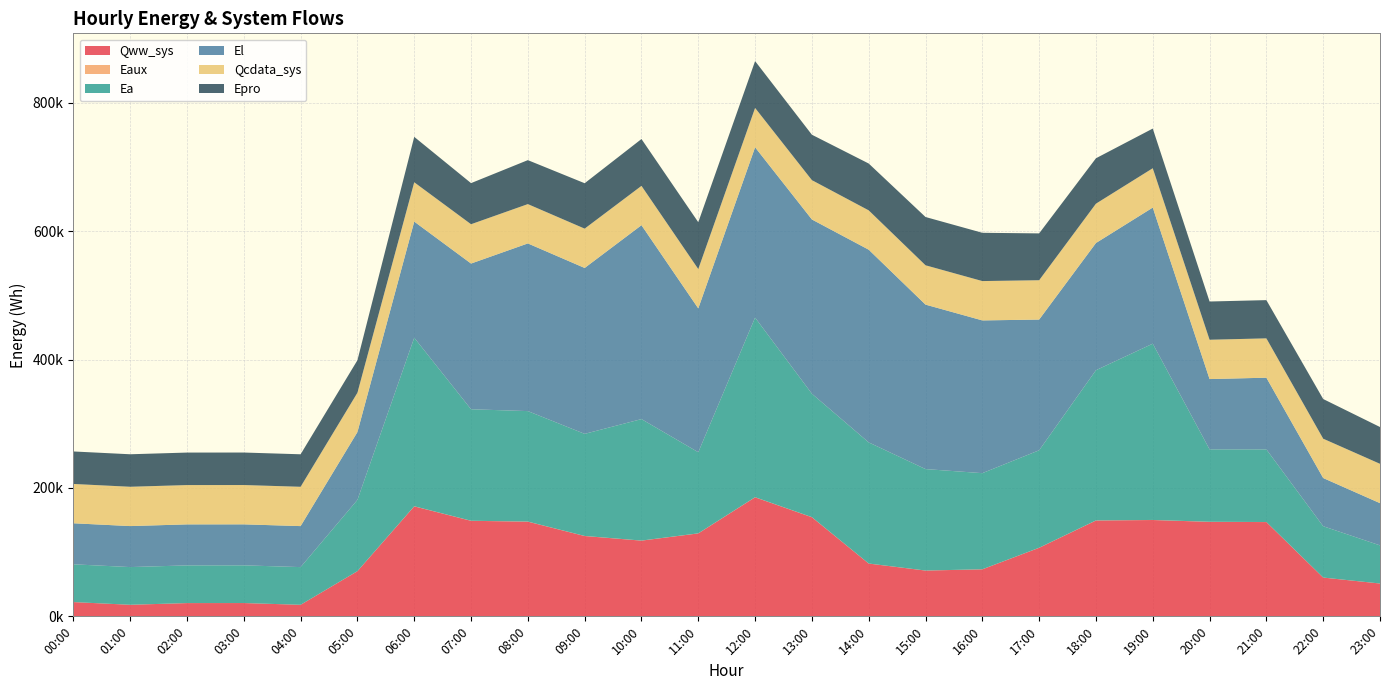

Reading left to right, list all the values displayed in this chart.

Qww_sys: 00:00=22231.9	01:00=18024.3	02:00=20664.6	03:00=20728.0	04:00=17993.7	05:00=70348.8	06:00=171413.7	07:00=148859.9	08:00=147550.6	09:00=125164.0	10:00=117985.5	11:00=129236.7	12:00=185503.7	13:00=154457.3	14:00=82253.0	15:00=71348.1	16:00=73266.0	17:00=106808.3	18:00=149354.1	19:00=150103.4	20:00=147254.3	21:00=146889.8	22:00=60414.9	23:00=51142.3
Eaux: 00:00=10.3	01:00=5.6	02:00=2.8	03:00=2.8	04:00=3.7	05:00=45.0	06:00=115.6	07:00=99.1	08:00=97.7	09:00=85.7	10:00=80.0	11:00=82.5	12:00=113.3	13:00=97.7	14:00=58.1	15:00=49.7	16:00=49.4	17:00=70.0	18:00=97.4	19:00=98.2	20:00=90.8	21:00=85.0	22:00=35.6	23:00=29.0
Ea: 00:00=58840.7	01:00=58725.1	02:00=58725.1	03:00=58725.1	04:00=58725.1	05:00=111044.2	06:00=262572.7	07:00=173701.0	08:00=172148.1	09:00=159072.5	10:00=189260.1	11:00=126382.6	12:00=279857.5	13:00=192307.7	14:00=188719.0	15:00=158060.6	16:00=149794.8	17:00=151871.0	18:00=234048.7	19:00=274637.1	20:00=112849.1	21:00=113187.8	22:00=79956.0	23:00=59381.8
El: 00:00=63930.4	01:00=63891.4	02:00=63891.4	03:00=63891.4	04:00=63891.4	05:00=105681.7	06:00=180959.1	07:00=227028.7	08:00=261250.7	09:00=258495.4	10:00=302122.8	11:00=224109.2	12:00=265391.0	13:00=271506.3	14:00=300255.8	15:00=256251.2	16:00=237989.8	17:00=203655.7	18:00=198198.9	19:00=212078.2	20:00=109502.7	21:00=111681.4	22:00=75091.9	23:00=65797.4
Qcdata_sys: 00:00=61258.2	01:00=61258.2	02:00=61261.6	03:00=61258.2	04:00=61258.2	05:00=61263.2	06:00=61263.8	07:00=61269.5	08:00=61270.6	09:00=61280.8	10:00=61280.8	11:00=61288.1	12:00=61292.1	13:00=61286.4	14:00=61280.2	15:00=61286.4	16:00=61297.7	17:00=61298.9	18:00=61287.6	19:00=61283.6	20:00=61280.8	21:00=61288.7	22:00=61295.5	23:00=61301.1
Epro: 00:00=50634.5	01:00=50634.5	02:00=50634.5	03:00=50634.5	04:00=50634.5	05:00=50634.5	06:00=70745.1	07:00=64041.5	08:00=68510.5	09:00=70745.1	10:00=72979.5	11:00=72979.5	12:00=72979.5	13:00=70745.1	14:00=72979.5	15:00=75214.1	16:00=75214.1	17:00=72979.5	18:00=70745.1	19:00=61807.0	20:00=59572.5	21:00=59572.5	22:00=61807.0	23:00=57338.0